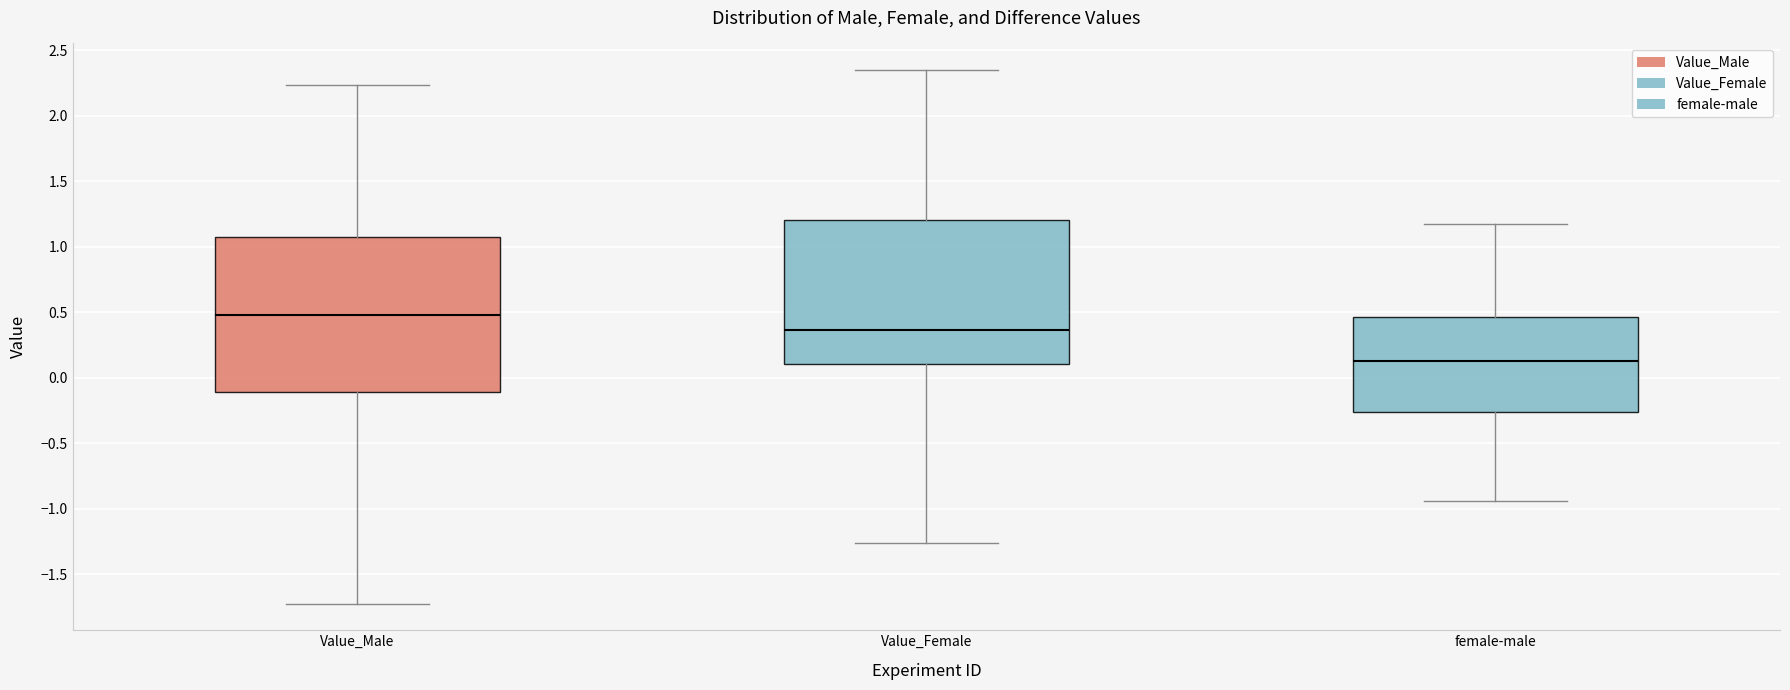

Where does the lower whisker of the box for Value_Female end on the y-axis? The values are not printed on the chart, so give them approximately, as read against the axis.

-1.25